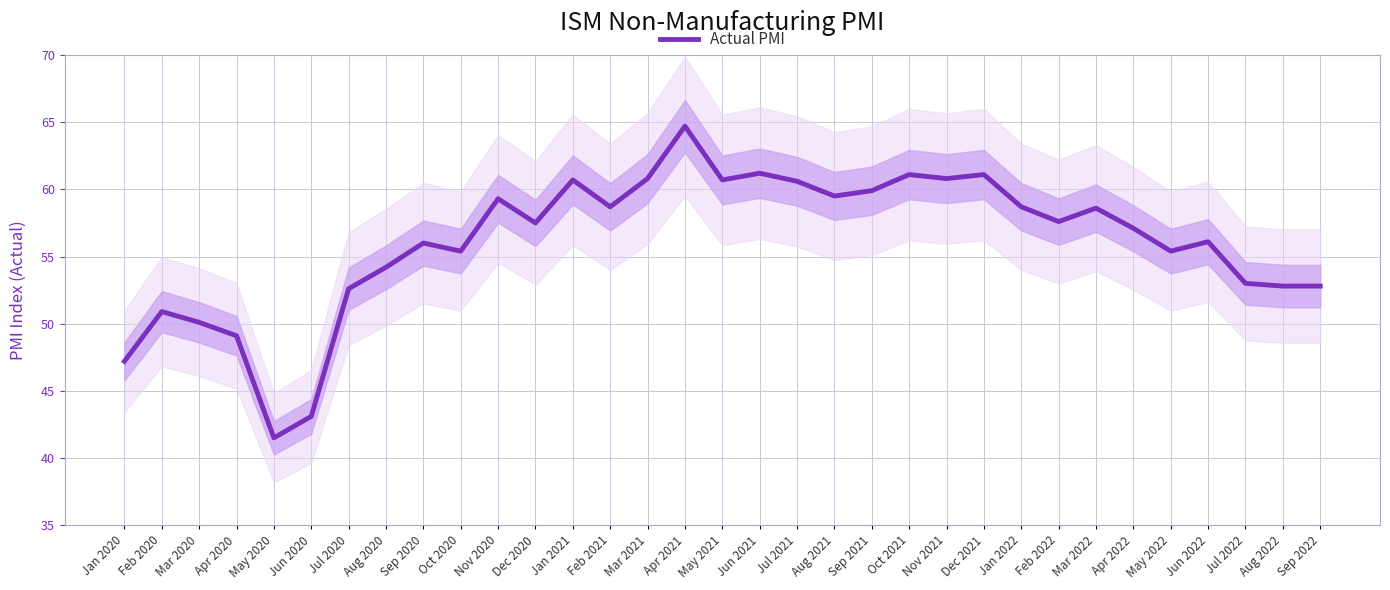

What is the change in value from Oct 2020 to Dec 2020?

+2.1